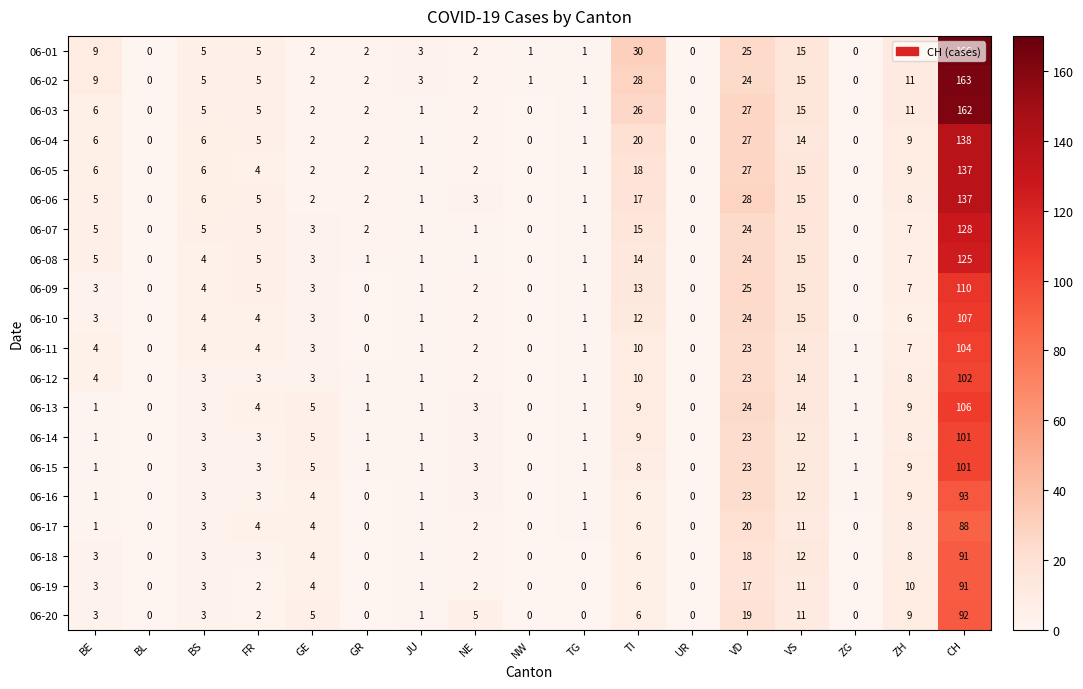

What is the maximum value for 06-01?

166